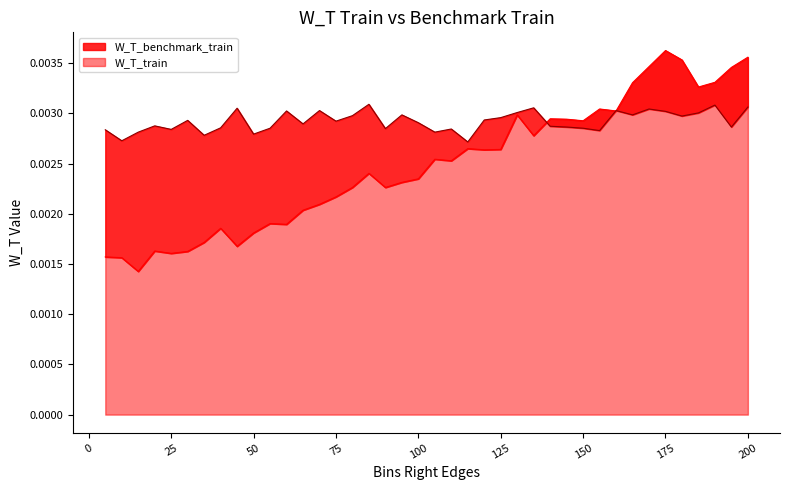

What is the sum of all W_T_train values?

0.1